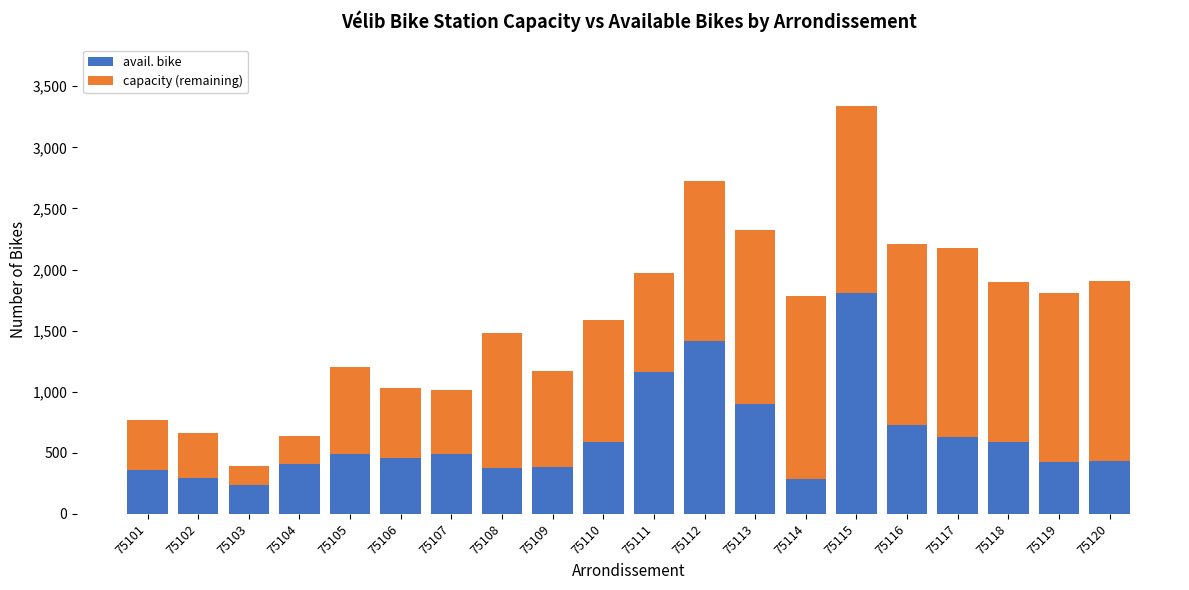

What is the total value across all series at 75108?

1481